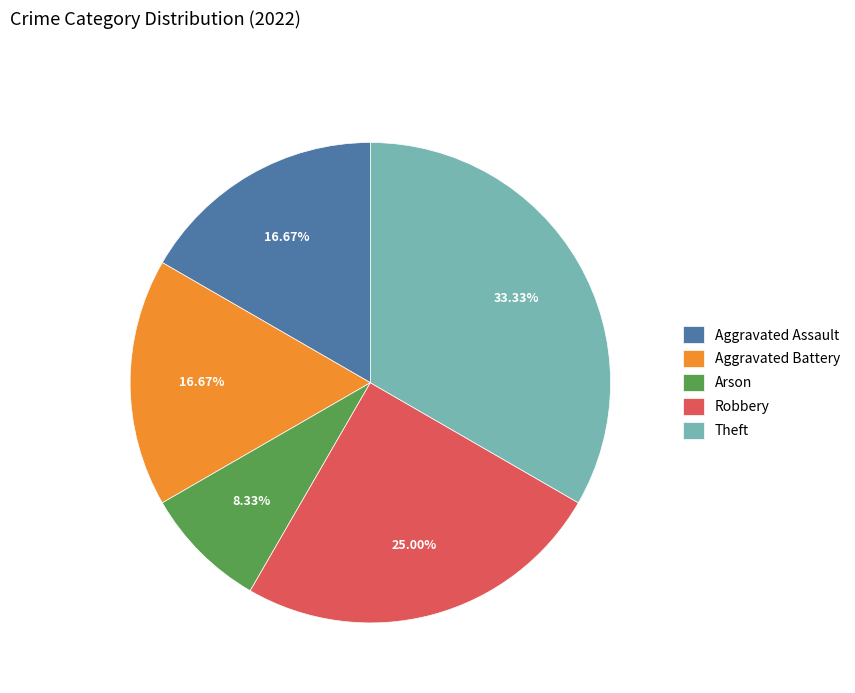

To the nearest percent, what is the average slice percentage?

20%